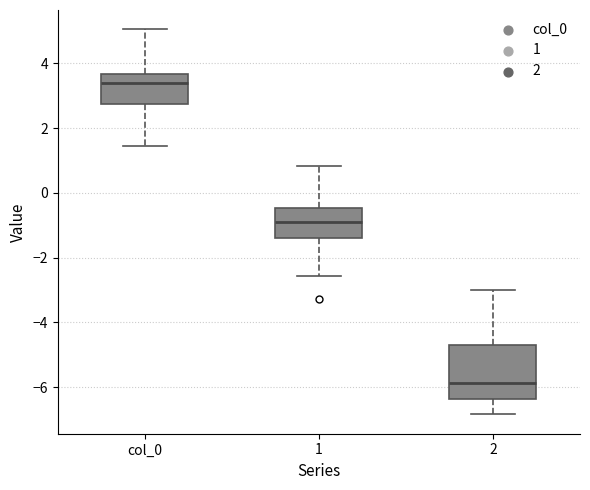

Which box's median line is the highest?

col_0